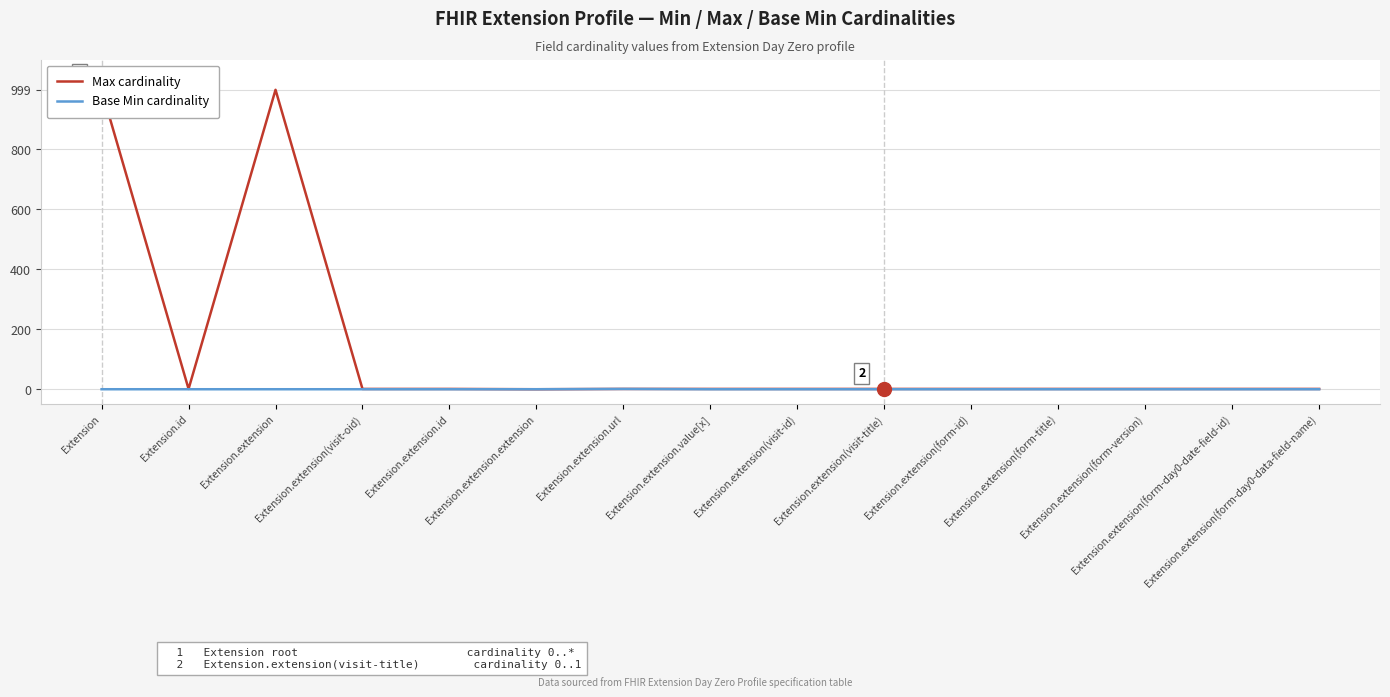

What are all the series names shown in the legend?

Max cardinality, Base Min cardinality